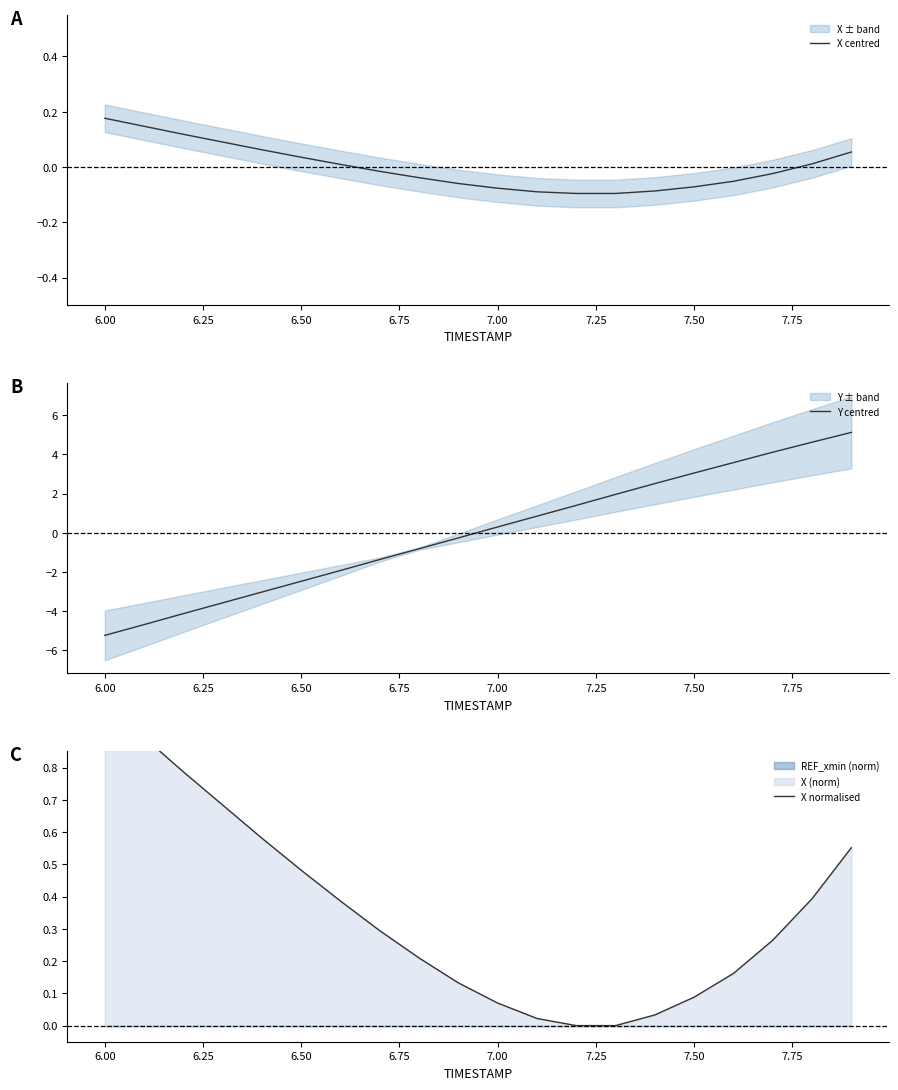

At which label does Y centred first exceed 0?

7.00